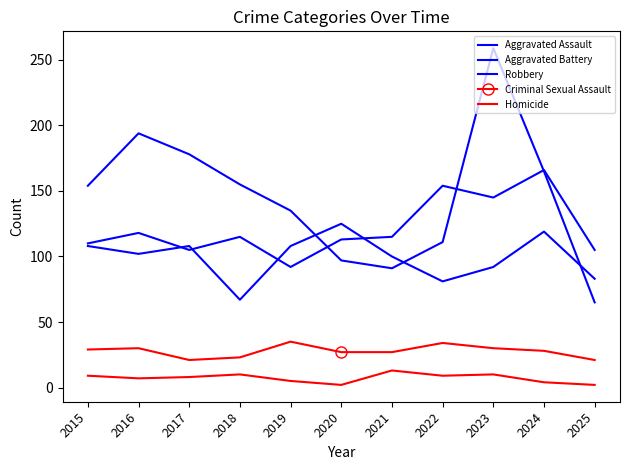

Is this an area chart (filled region under the line)?

No